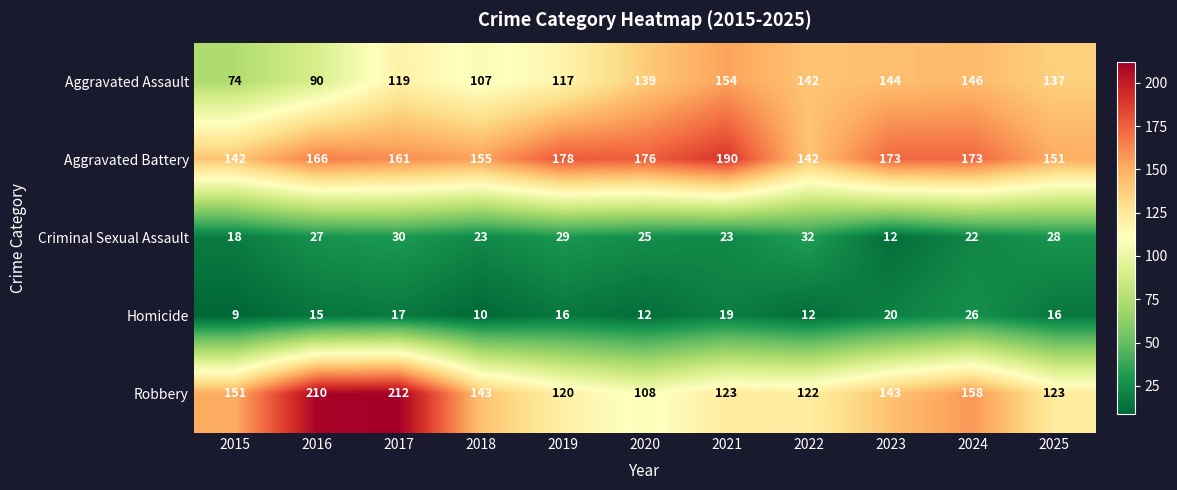

What is the difference between the highest and lowest values at 2018?

145